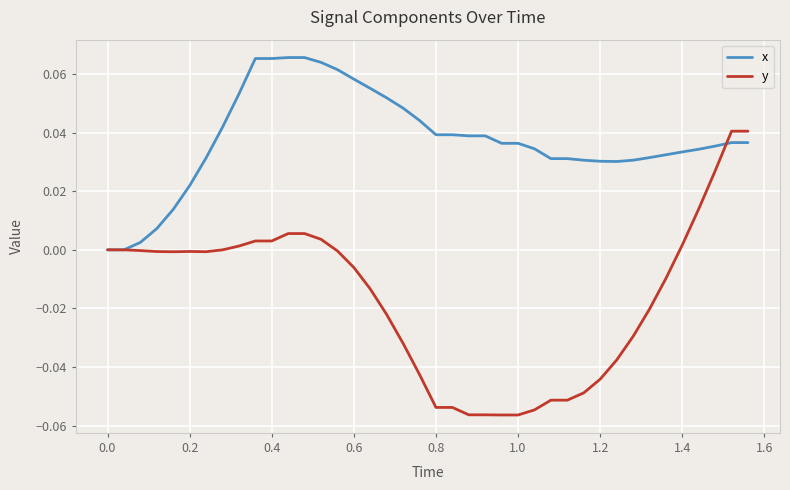

List the series in order of their peak value, lowest first.

y, x